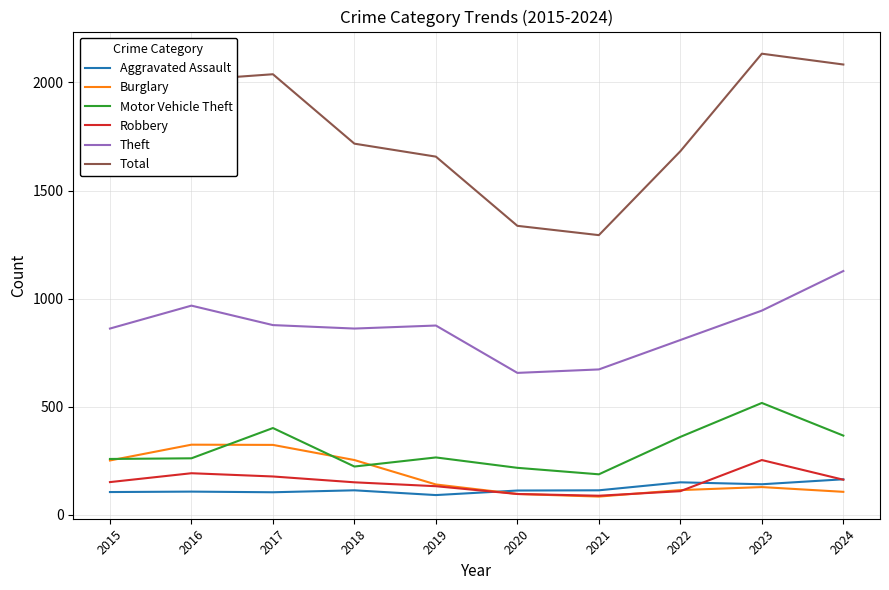

What is the maximum value shown in the chart?

2133